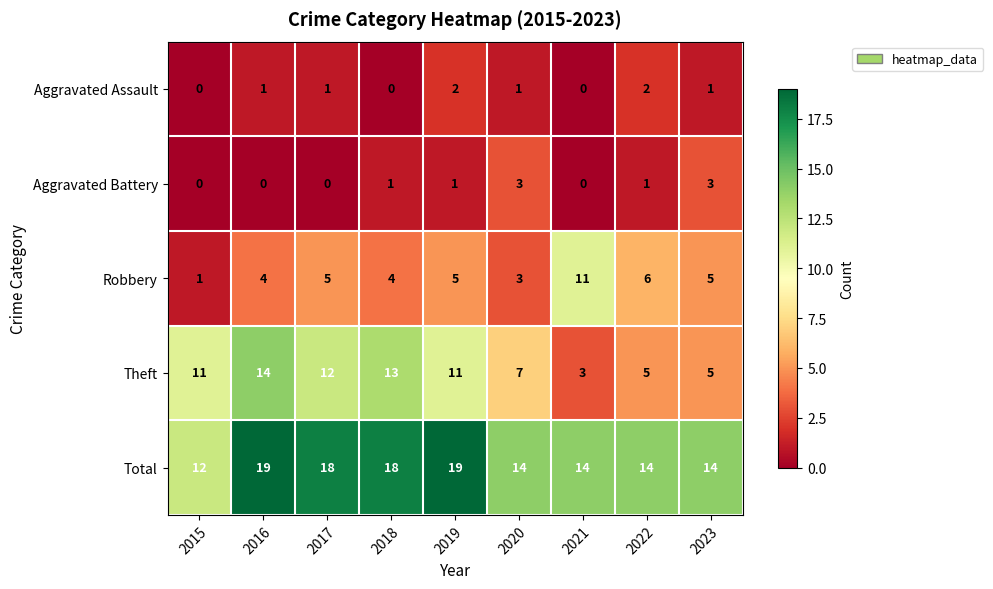

Which series has the largest range (max minus min)?

Theft